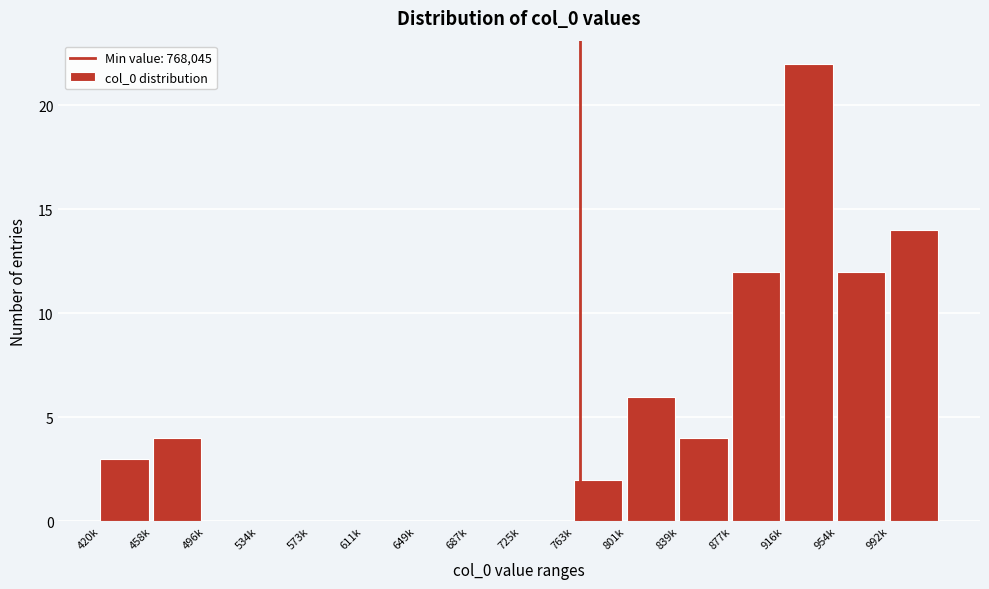

Reading left to right, transcribe all the data shown in this chart.

420k=3	458k=4	496k=0	534k=0	573k=0	611k=0	649k=0	687k=0	725k=0	763k=2	801k=6	839k=4	877k=12	916k=22	954k=12	992k=14